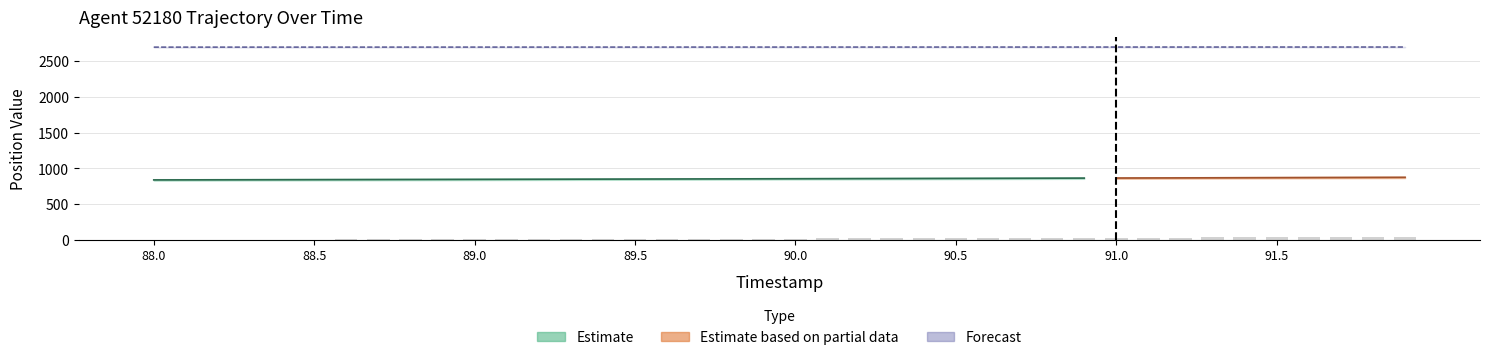

Is the value of Y at 88.6 greater than the value of X at 90.1?

Yes